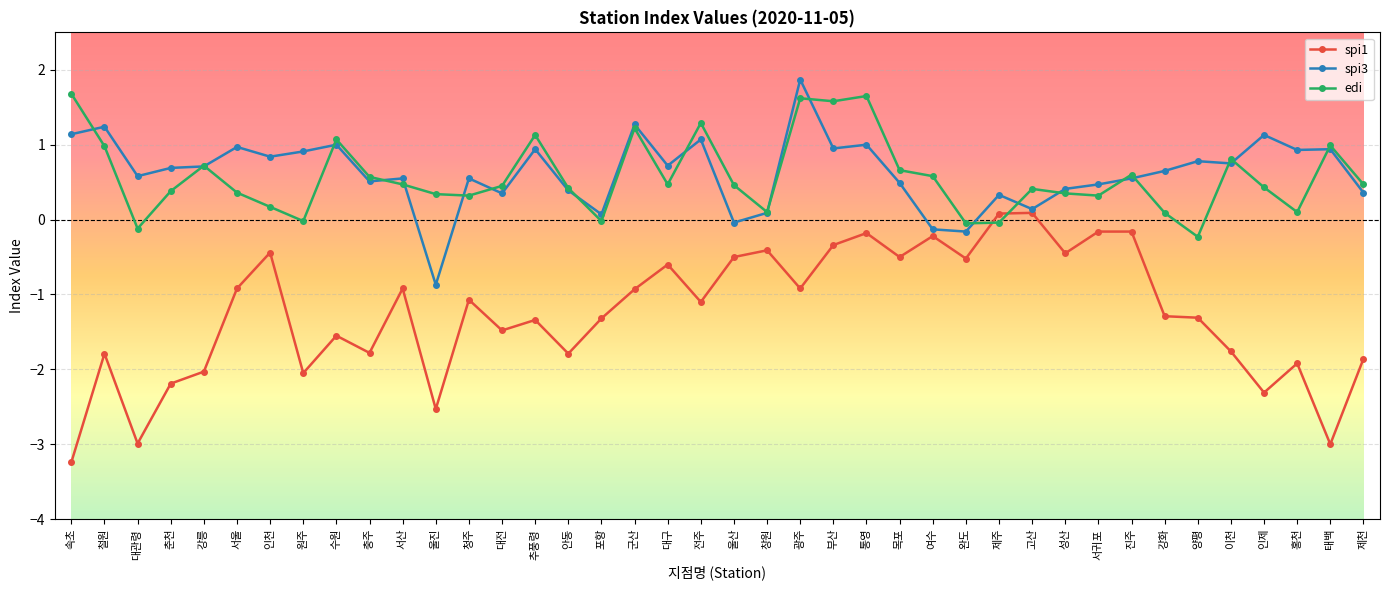

Rank the series at 광주 from lowest to highest value.

spi1, edi, spi3